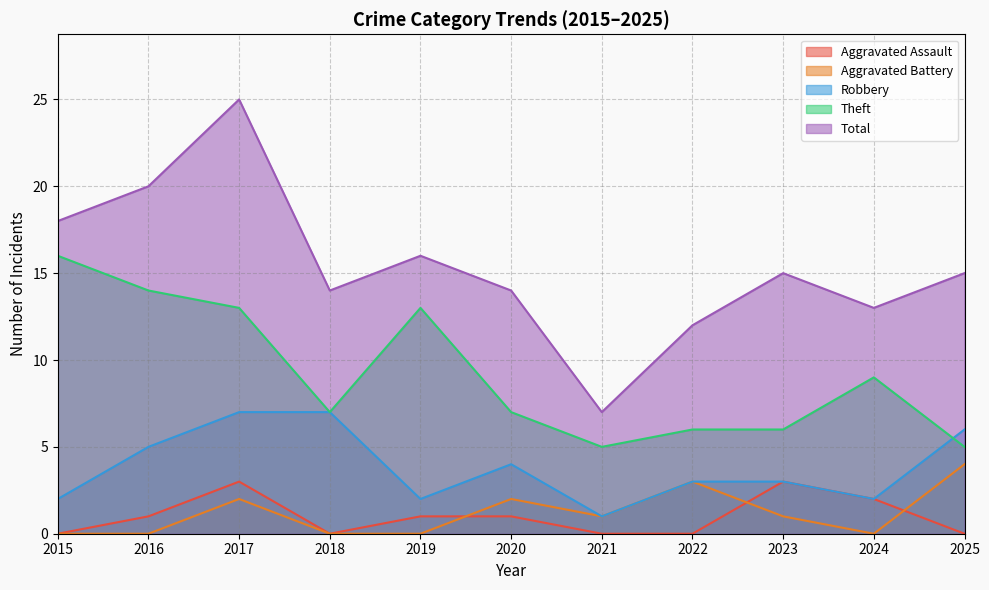

Is it true that Aggravated Assault equals 3 at 2017?

True